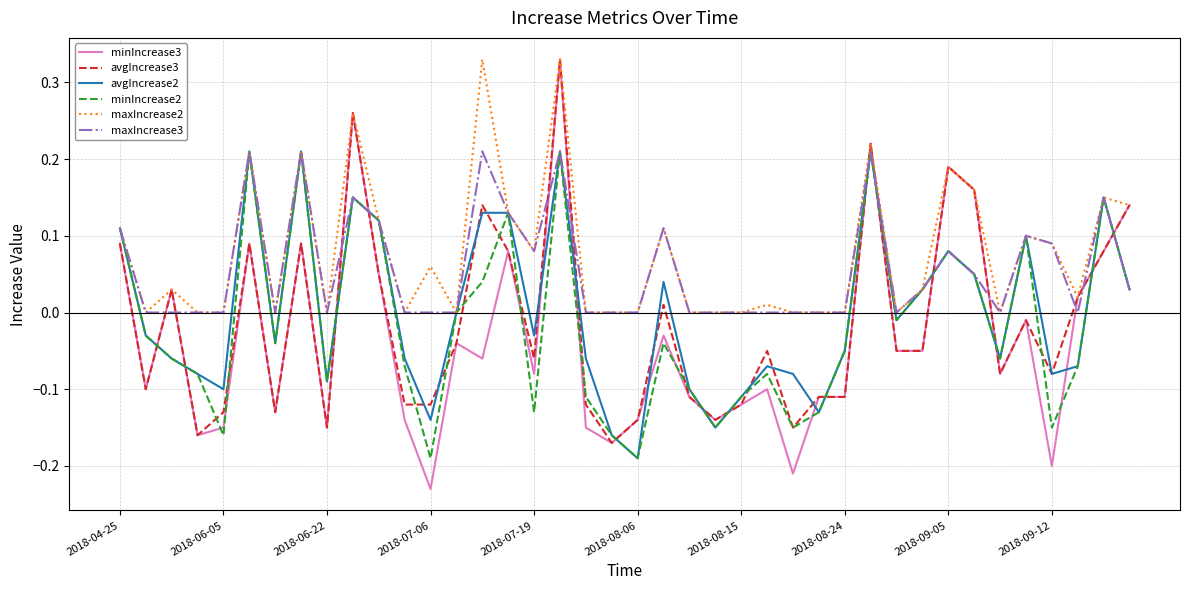

Which series has the widest spread of values?

minIncrease3